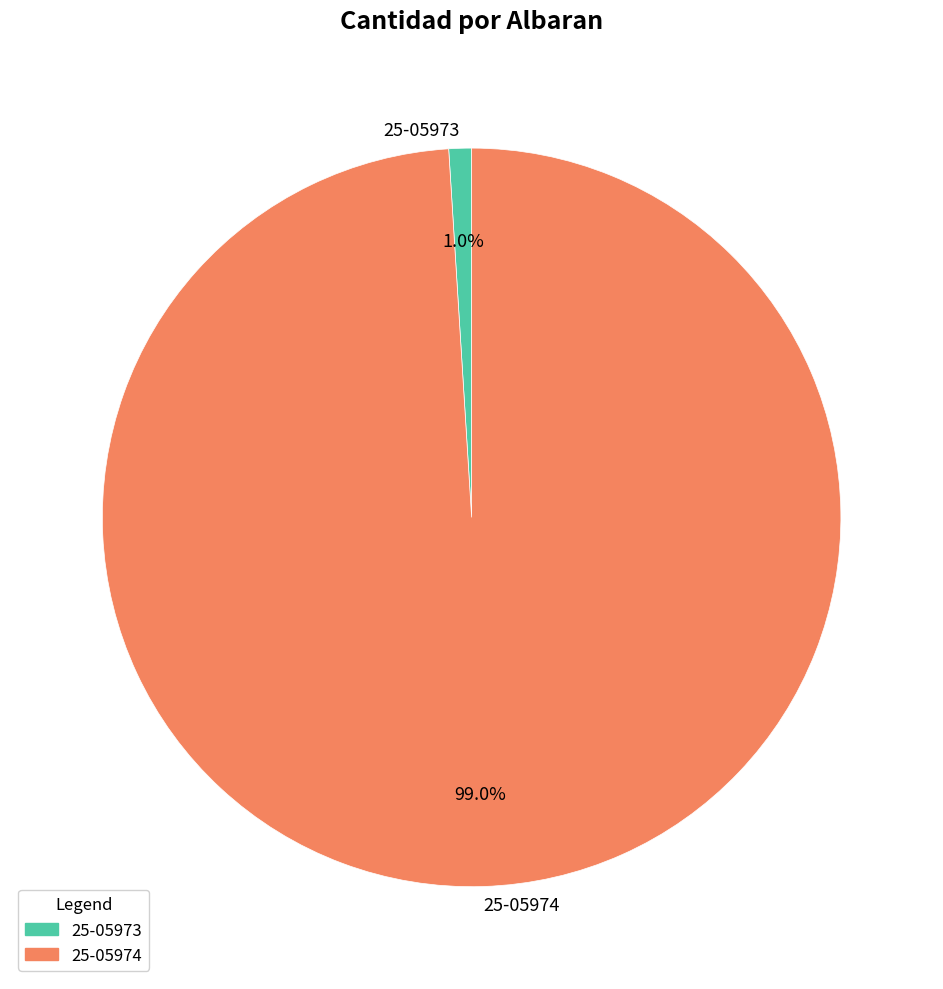

True or false: 25-05973 accounts for 11% of the total.

False